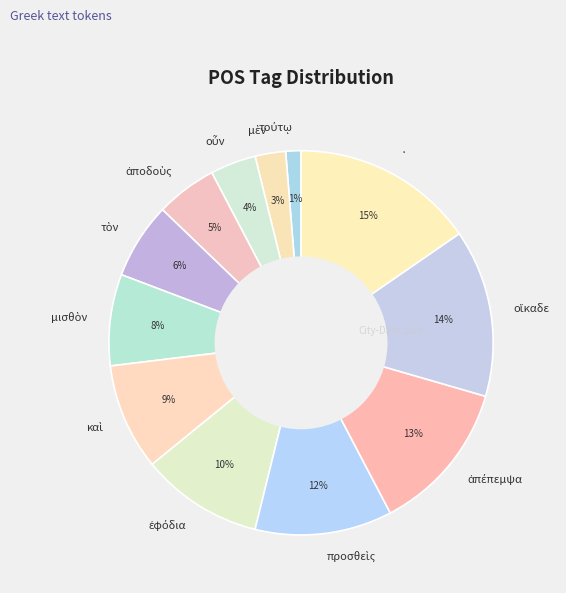

To the nearest percent, what is the average slice percentage?

8%